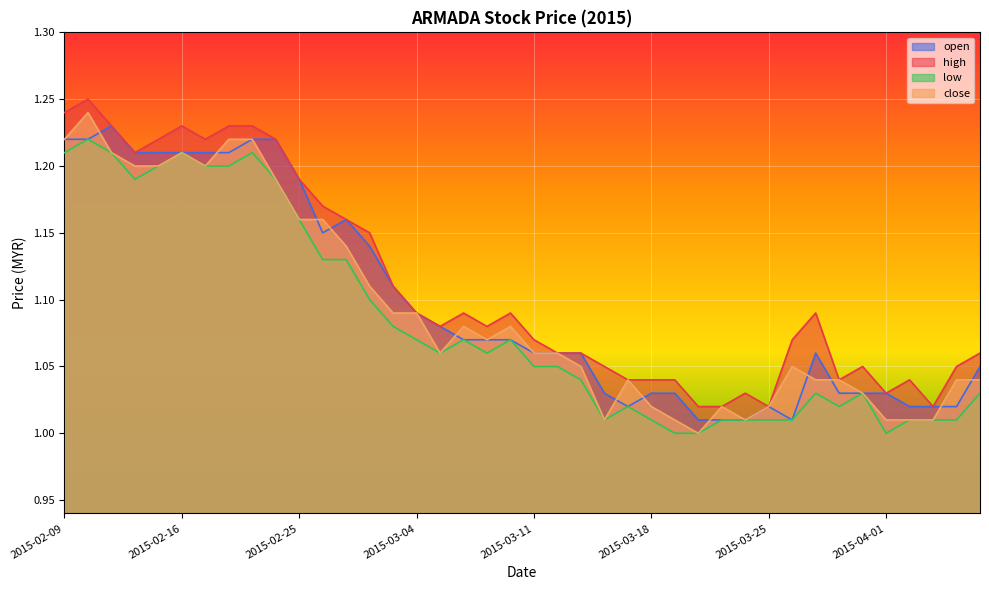

What is the difference between the second highest and second lowest values in the high series?

0.2